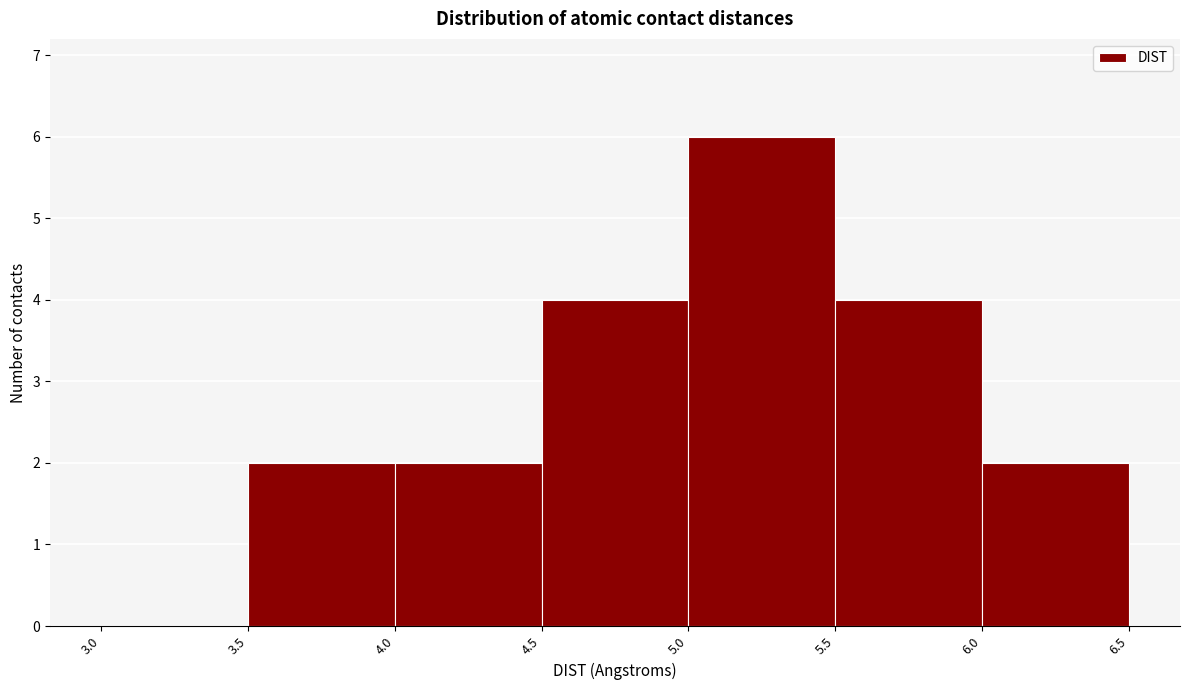

Reading left to right, transcribe this chart: for each bar, give the range it covers on the x-axis and its height. The values are not printed on the chart, so give them approximately, as read against the axis.

3.0 to 3.5: 0
3.5 to 4.0: 2
4.0 to 4.5: 2
4.5 to 5.0: 4
5.0 to 5.5: 6
5.5 to 6.0: 4
6.0 to 6.5: 2